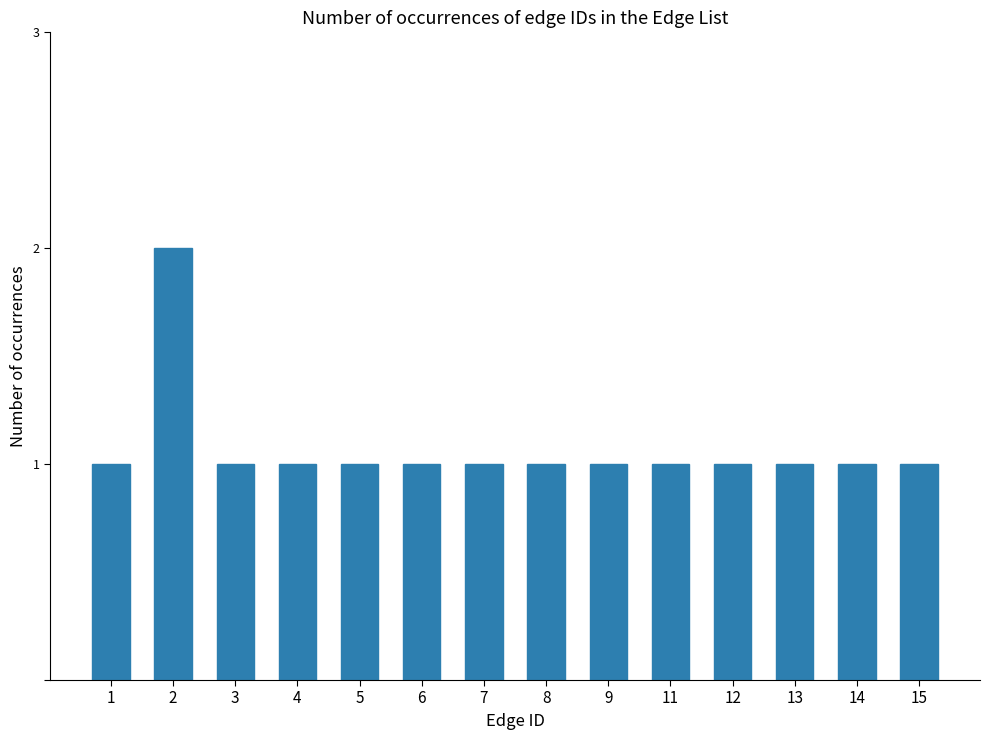

True or false: the data shows 1 at 1.

True